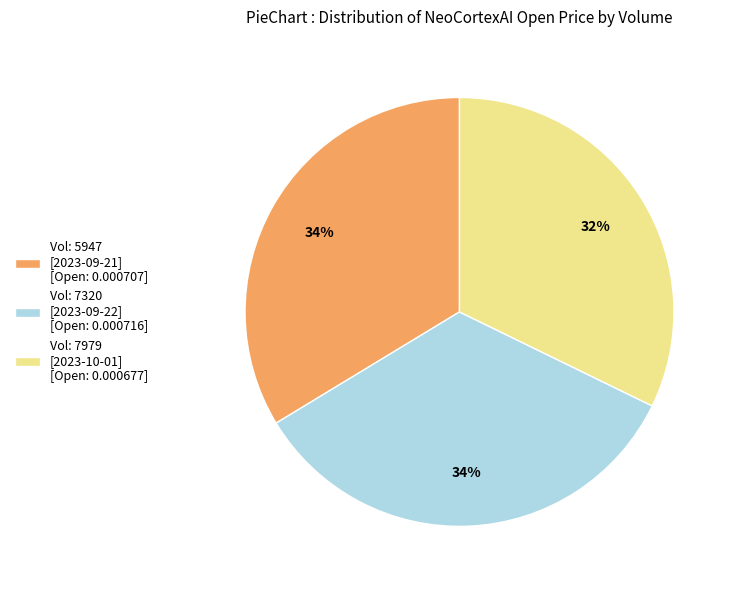

How many segments does this pie chart have?

3